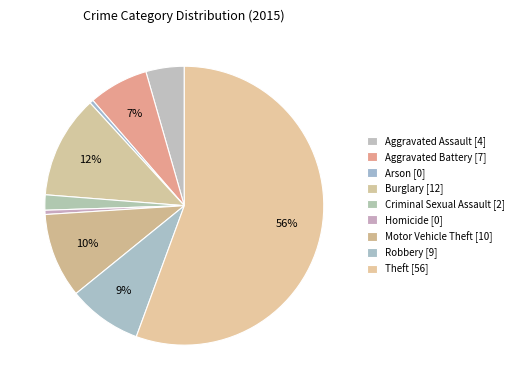

Combined, what portion of the pie is Aggravated Battery and Criminal Sexual Assault?

8.7%